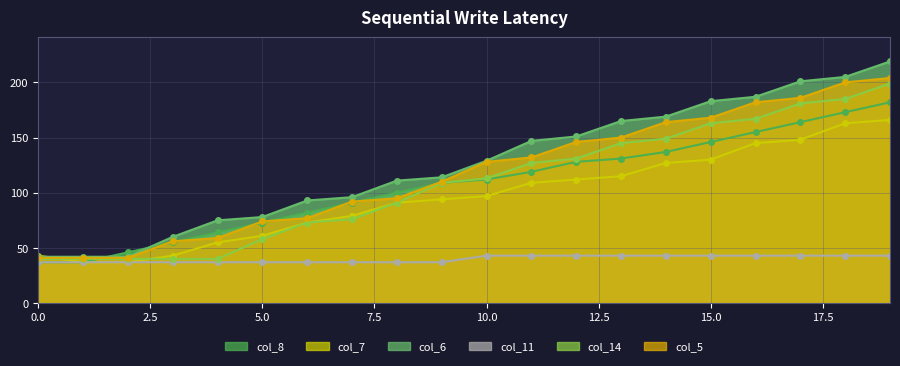

What is the smallest value displayed?

37